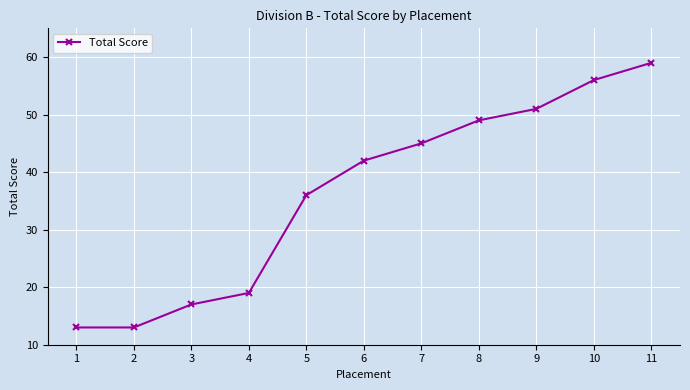

What is the smallest value displayed?

13